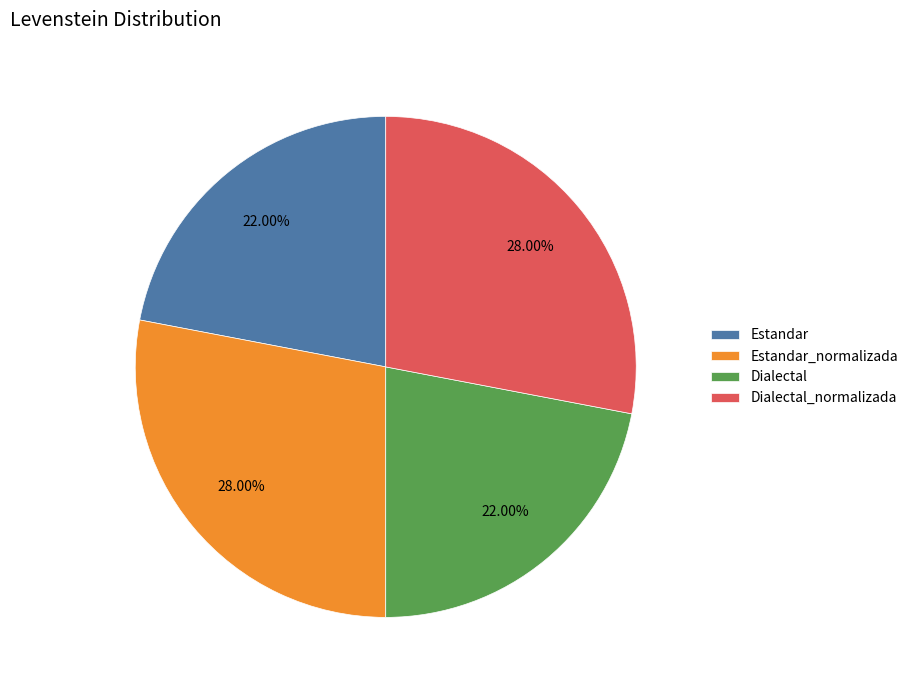

Between Dialectal_normalizada and Estandar, which is larger?

Dialectal_normalizada